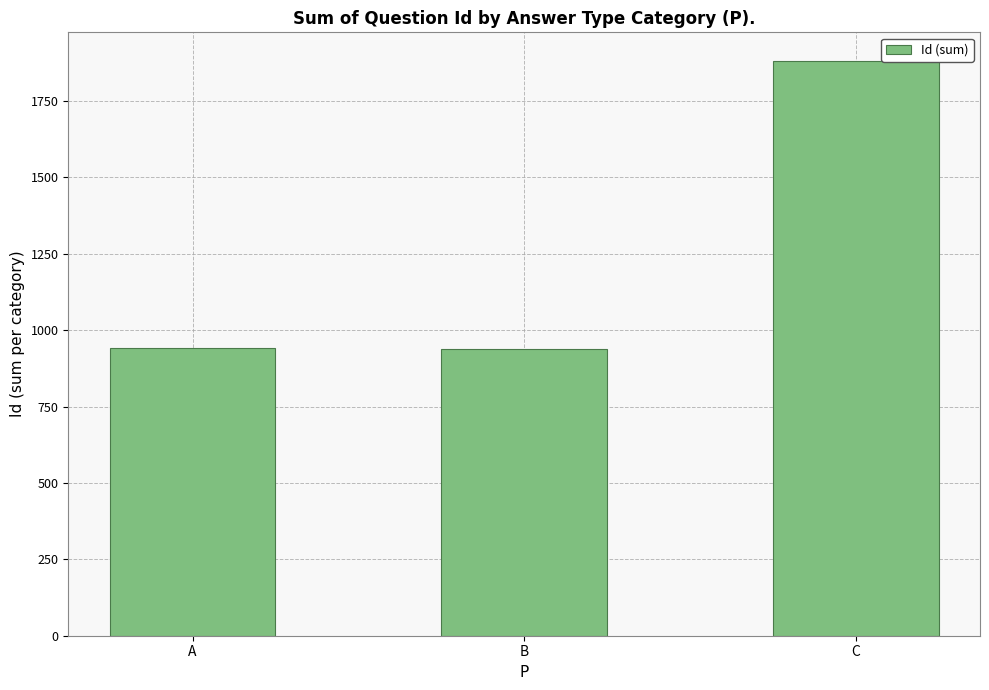

What value does the data have at B?

939